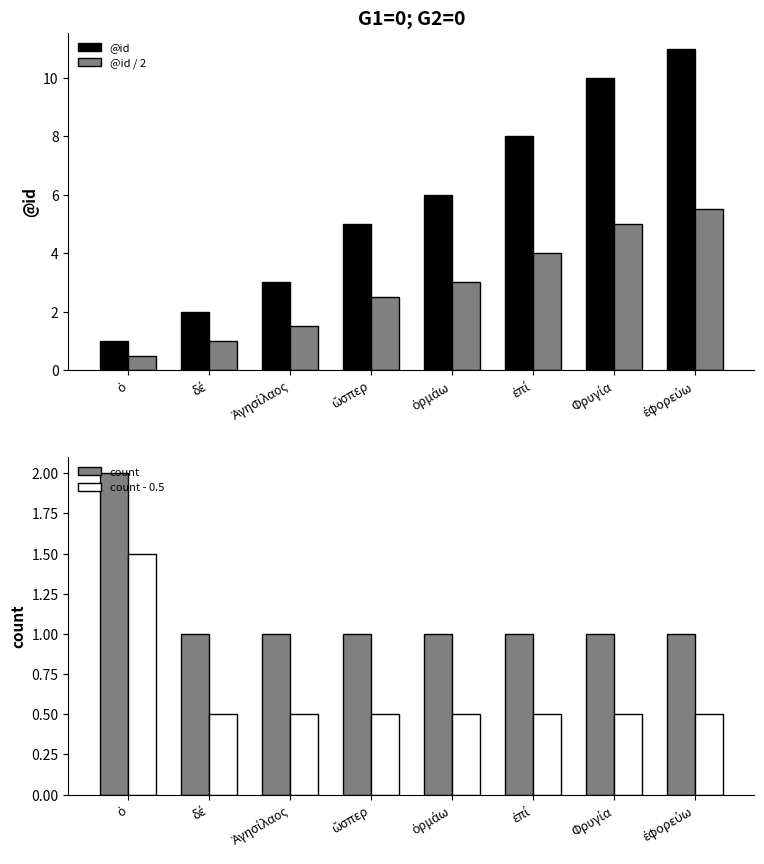

Rank the categories by count value from lowest to highest.

δέ, Ἀγησίλαος, ὥσπερ, ὁρμάω, ἐπί, Φρυγία, ἐφορεύω, ὁ